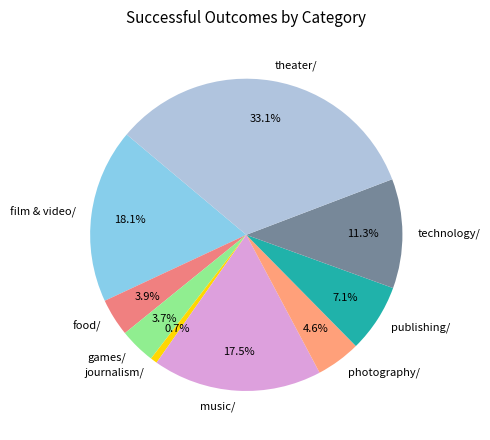

Which slice is the largest?

theater/